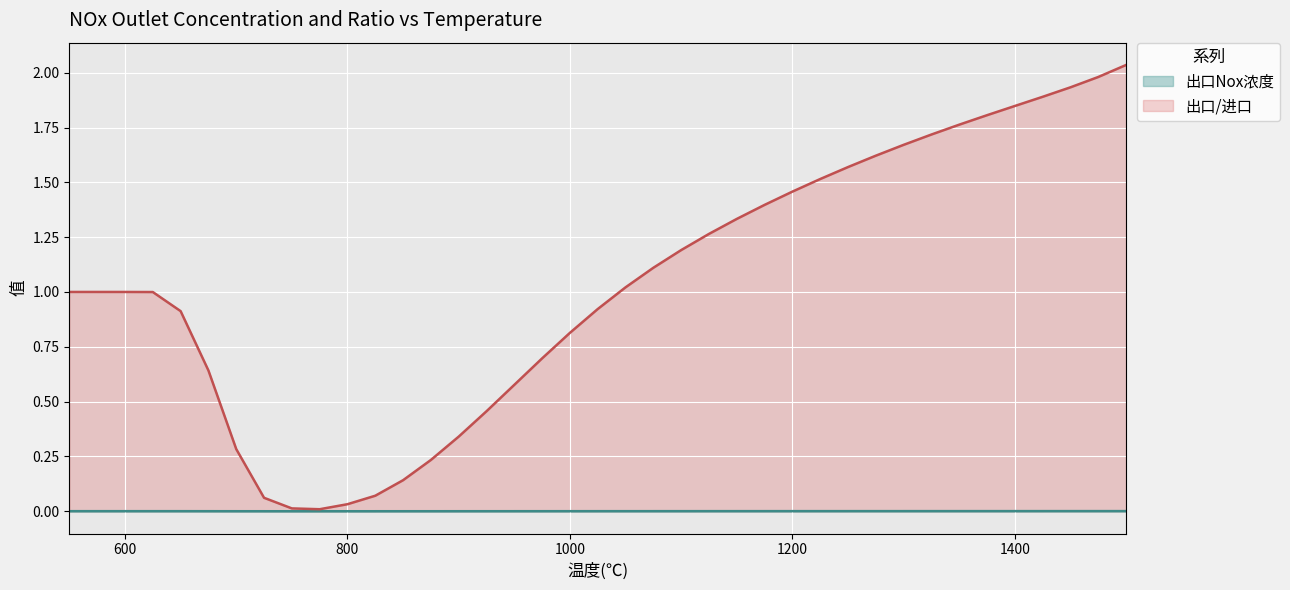

Reading left to right, what are all the values shown in this chart?

出口Nox浓度: 0.0	0.0	0.0	0.0	0.0	0.0	0.0	0.0	0.0	0.0	0.0	0.0	0.0	0.0	0.0	0.0	0.0	0.0	0.0	0.0	0.0	0.0	0.0	0.0	0.0	0.0	0.0	0.0	0.0	0.0	0.0	0.0	0.0	0.0	0.0	0.0	0.0	0.0	0.0
出口/进口: 1.0	1.0	1.0	1.0	0.9	0.6	0.3	0.1	0.0	0.0	0.0	0.1	0.1	0.2	0.3	0.5	0.6	0.7	0.8	0.9	1.0	1.1	1.2	1.3	1.3	1.4	1.5	1.5	1.6	1.6	1.7	1.7	1.8	1.8	1.8	1.9	1.9	2.0	2.0